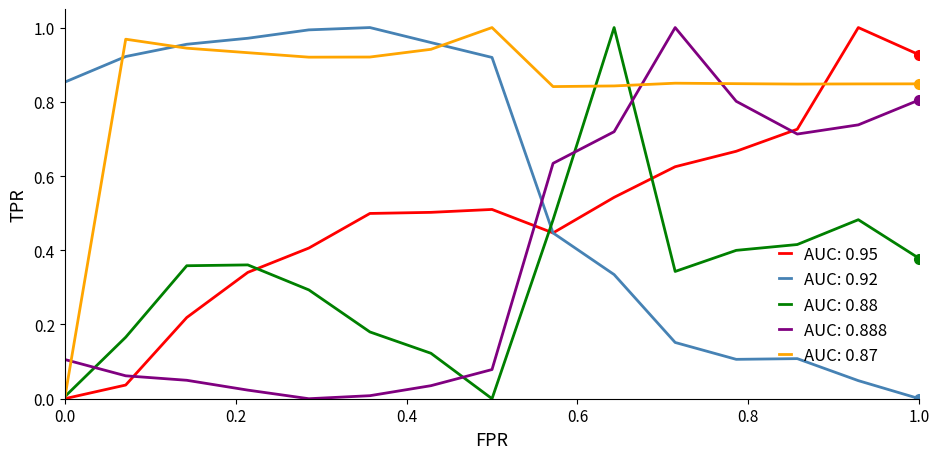

Which series has the largest total across all categories?

AUC: 0.87